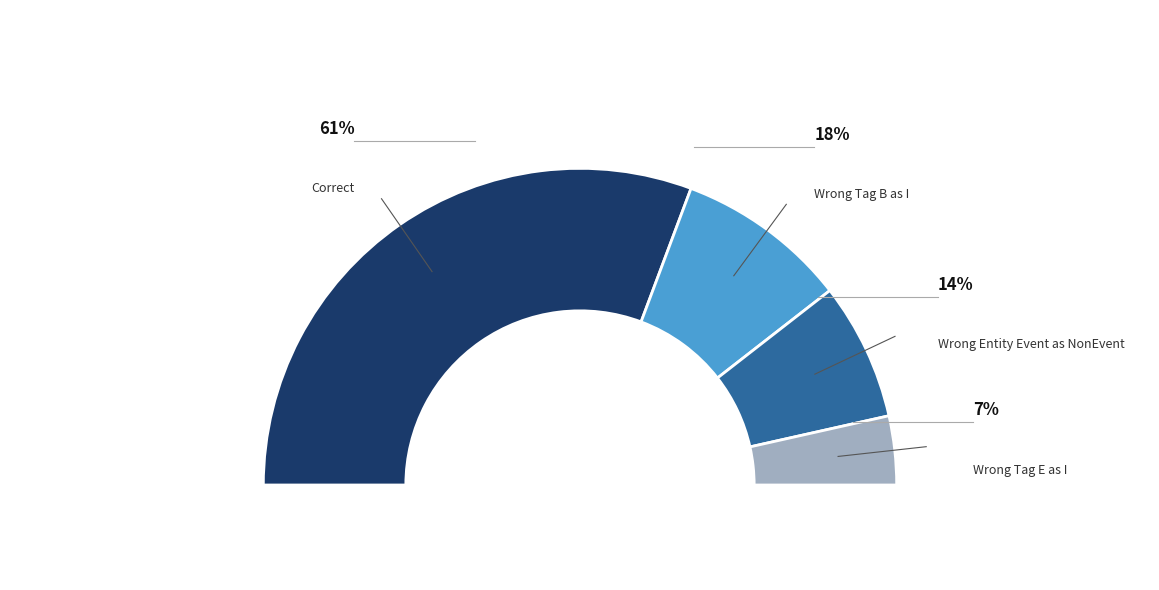

What is the smallest slice in the pie chart?

Wrong_Tag_E_as_I